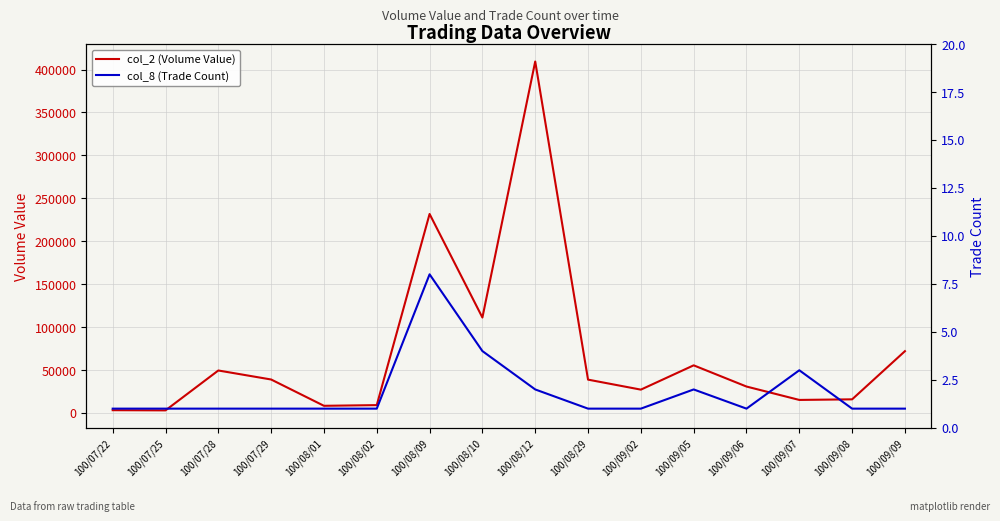

What is the value of the col_8 (Trade Count) point at the 14th from the left?

3